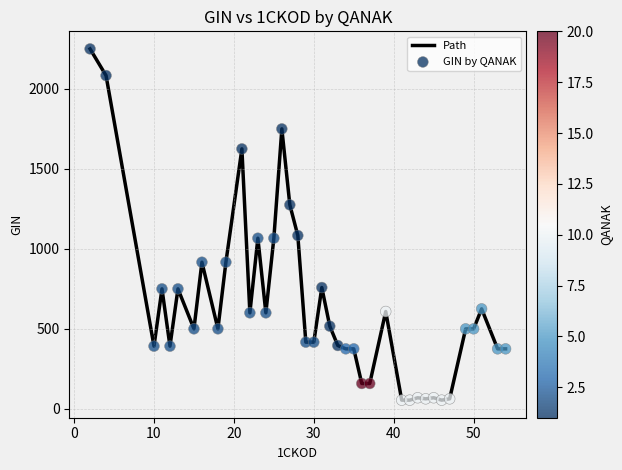

What is the minimum value shown in the chart?

54.2